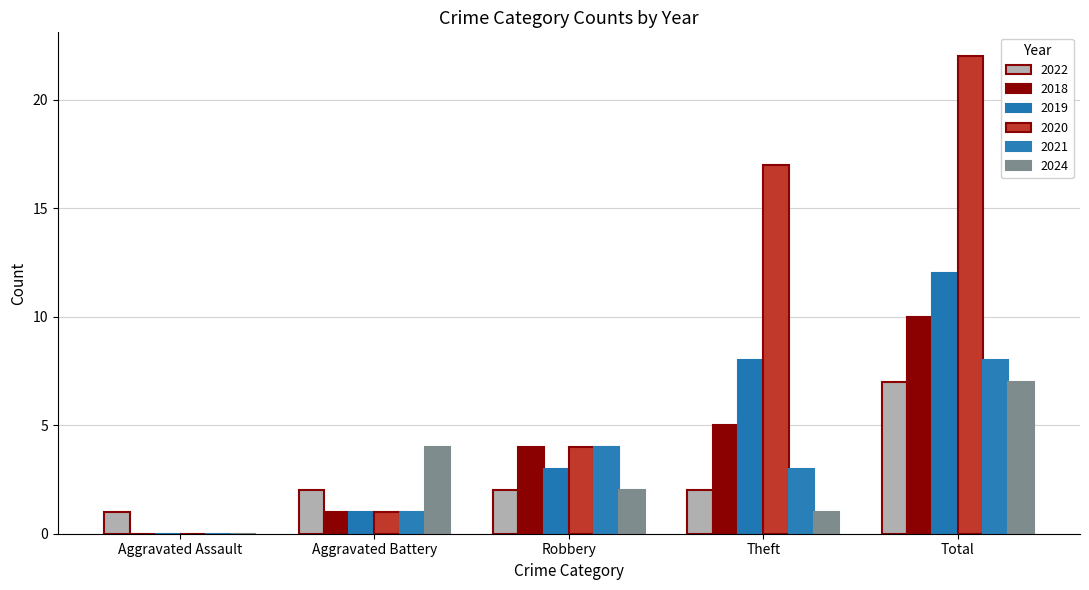

The value of 2021 at Total is 2. True or false?

False